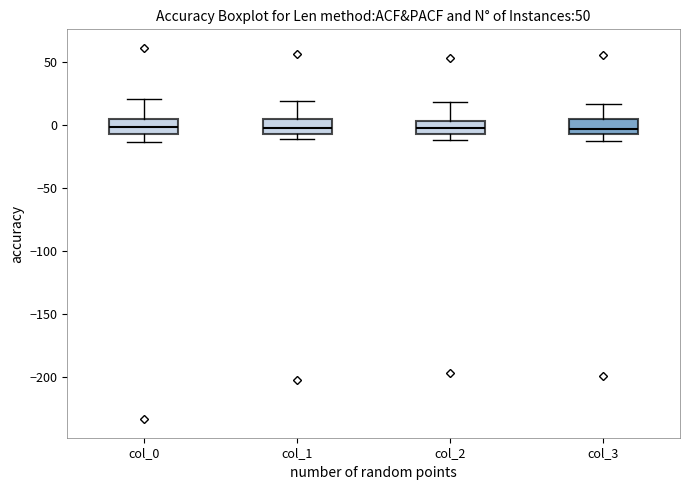

Where is the upper edge of the box for col_2 on the y-axis? The values are not printed on the chart, so give them approximately, as read against the axis.

5